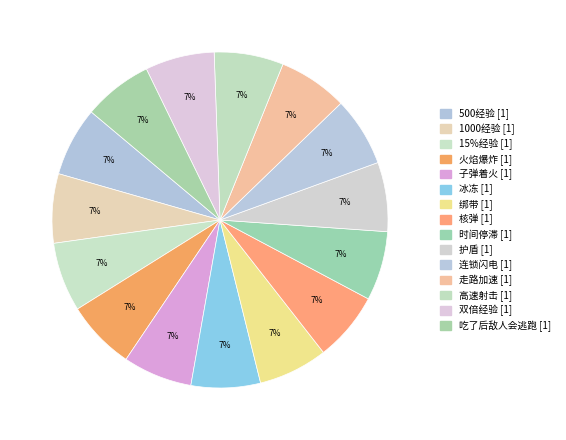

How many segments does this pie chart have?

15